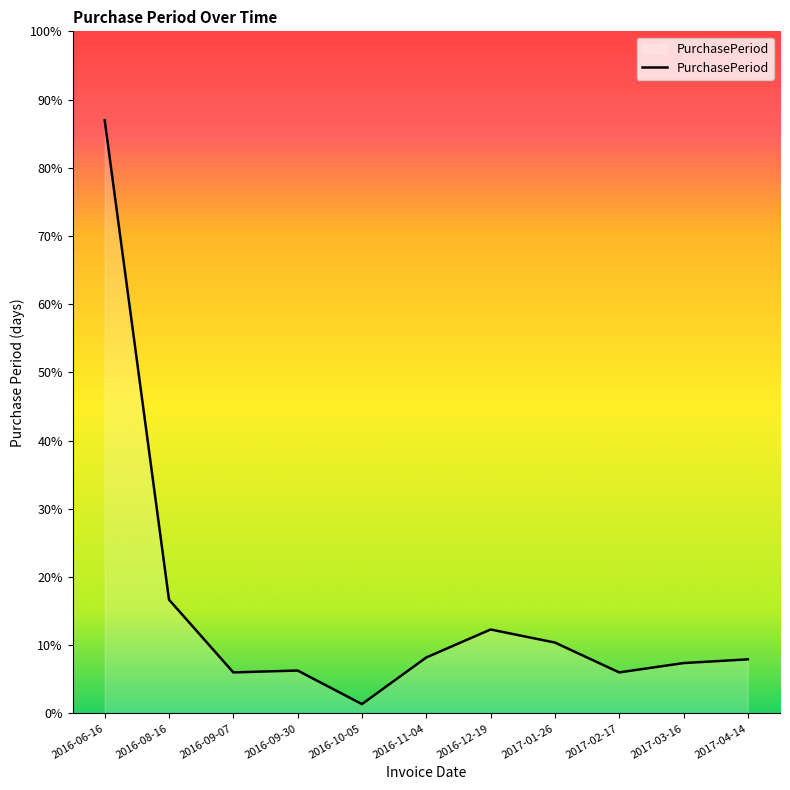

Does the chart have visible grid lines?

No